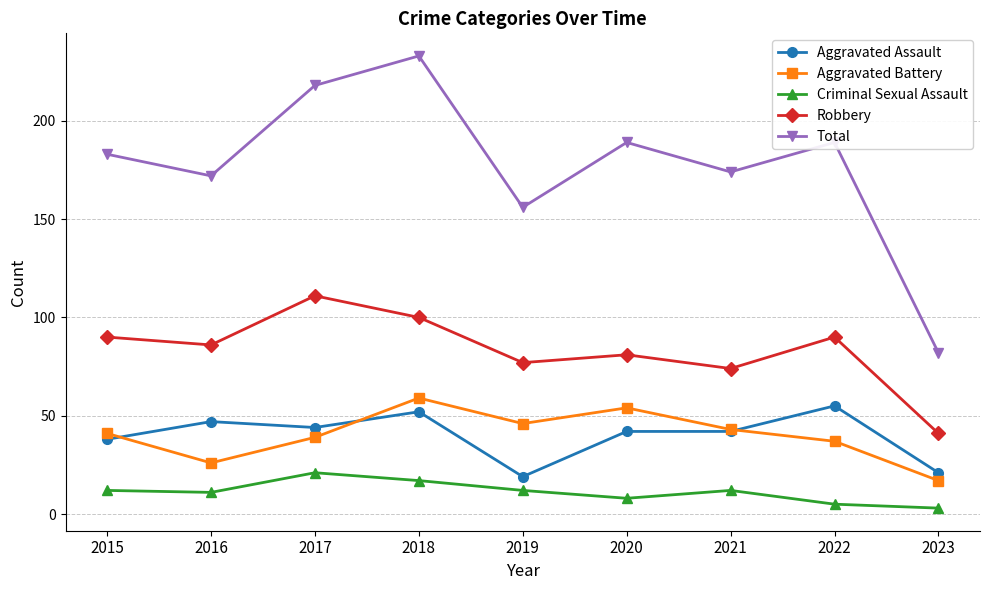

True or false: Total has more than 0 points higher than both neighbors.

True